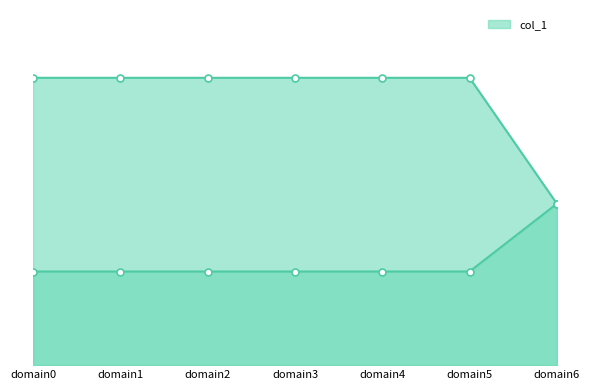

What is the total value across all series at domain0?

2.4